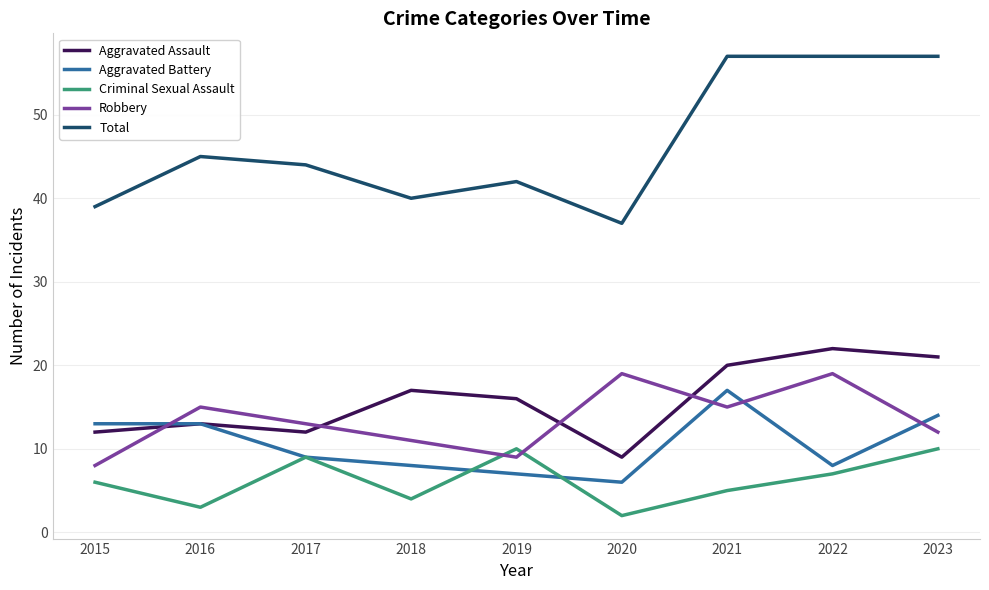

Does the chart have visible grid lines?

Yes